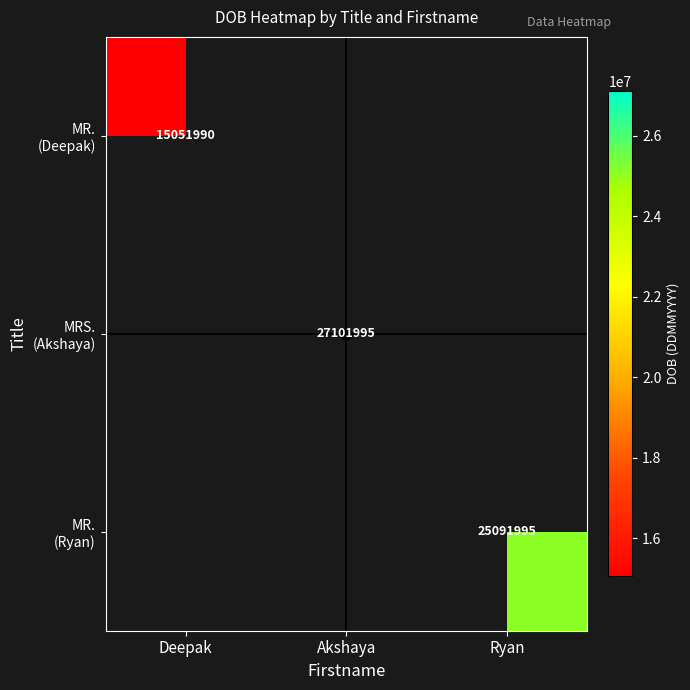

At how many categories does at least one series exceed 21803766?

2